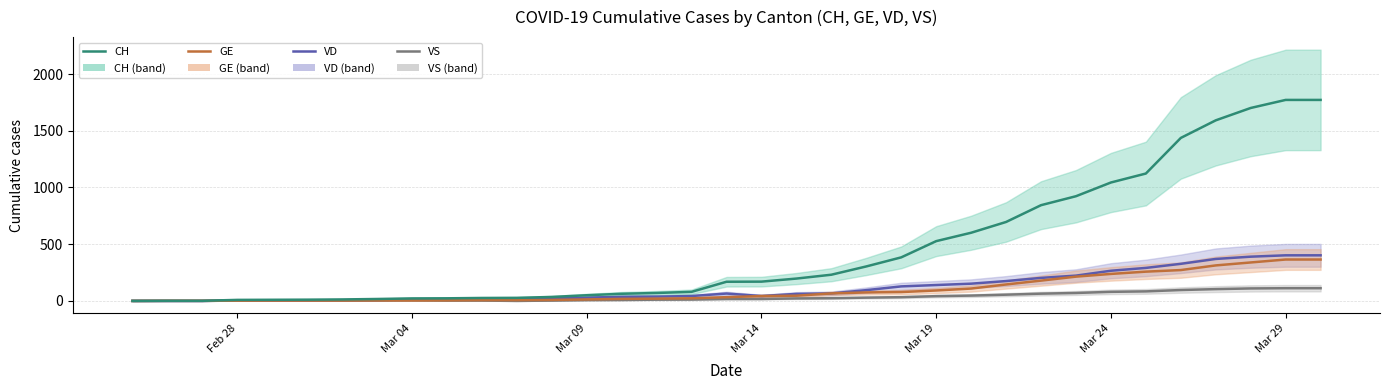

True or false: CH has a value of 7 at 7.

False